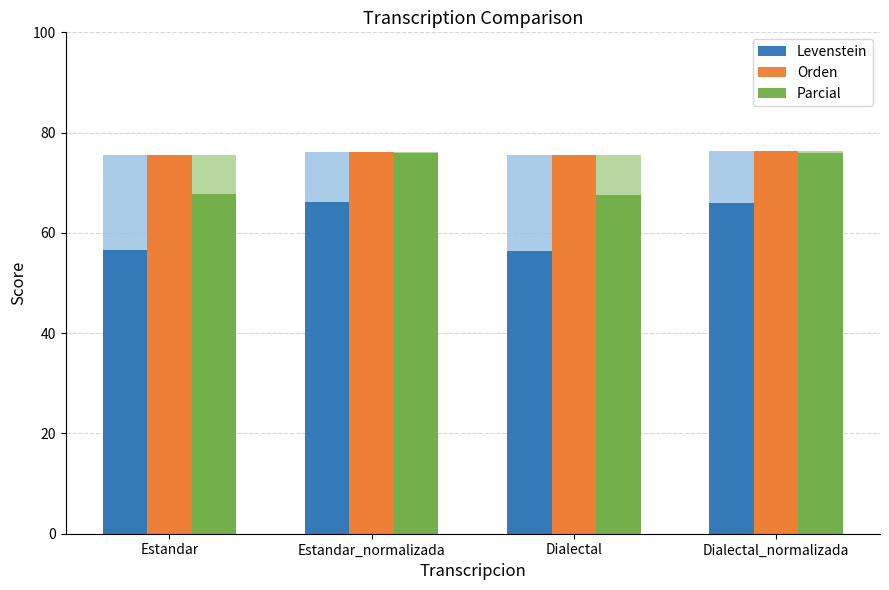

At which label does Orden reach its peak?

Dialectal_normalizada